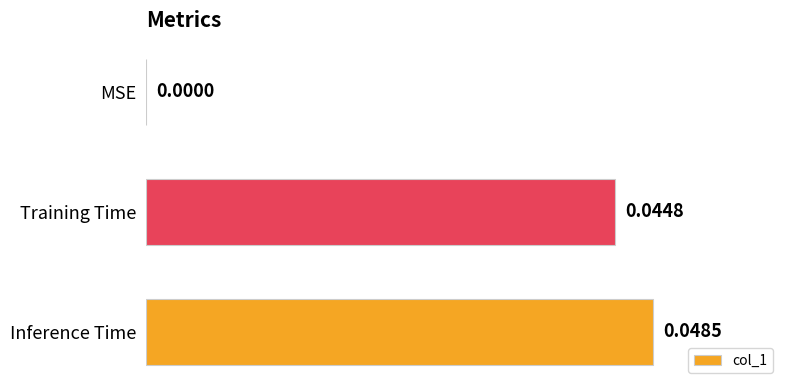

Between Training Time and MSE, which is larger?

Training Time